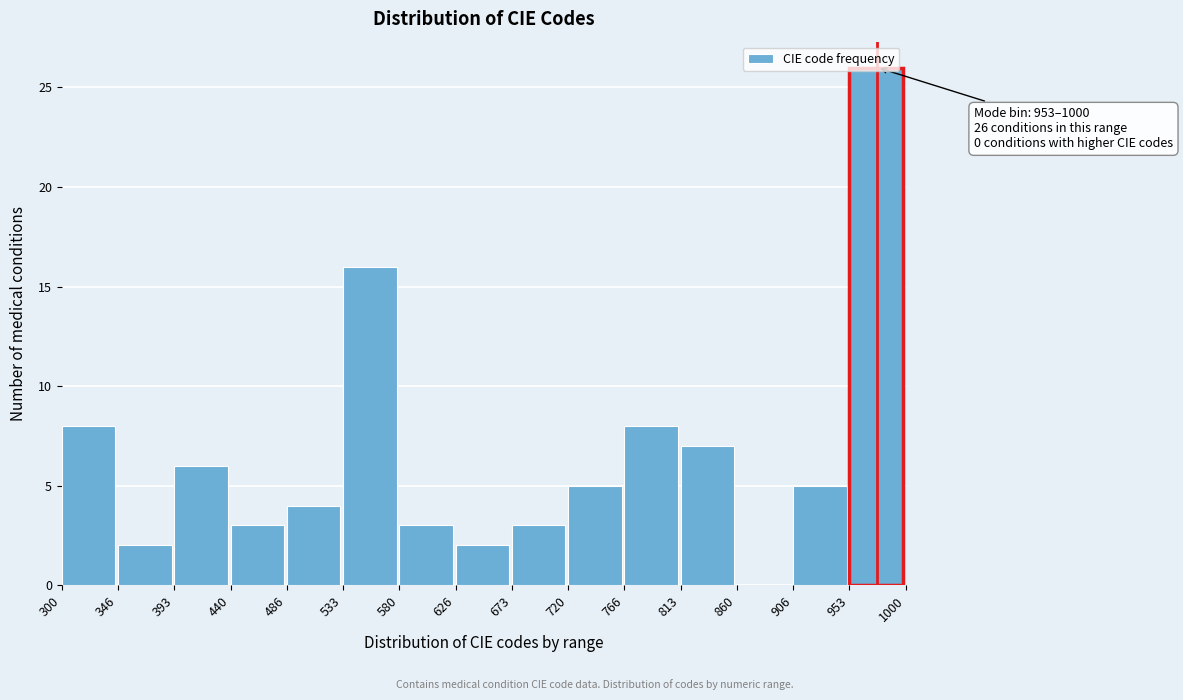

Which range on the x-axis has the tallest bar?

953 to 1000